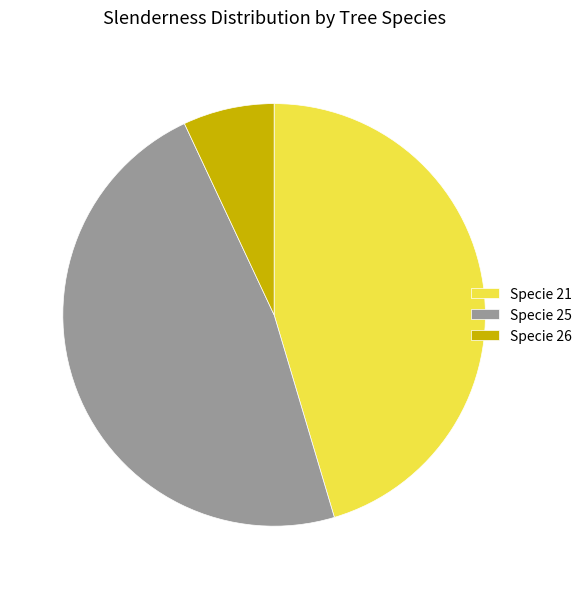

Which has a higher value, Specie 25 or Specie 21?

Specie 25